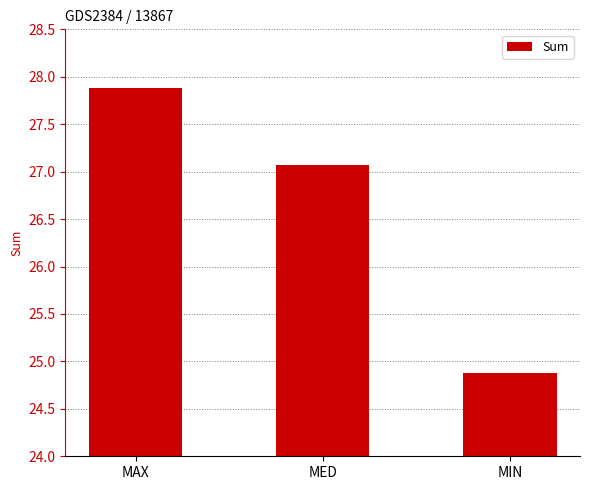

What is the greatest value displayed?

27.9